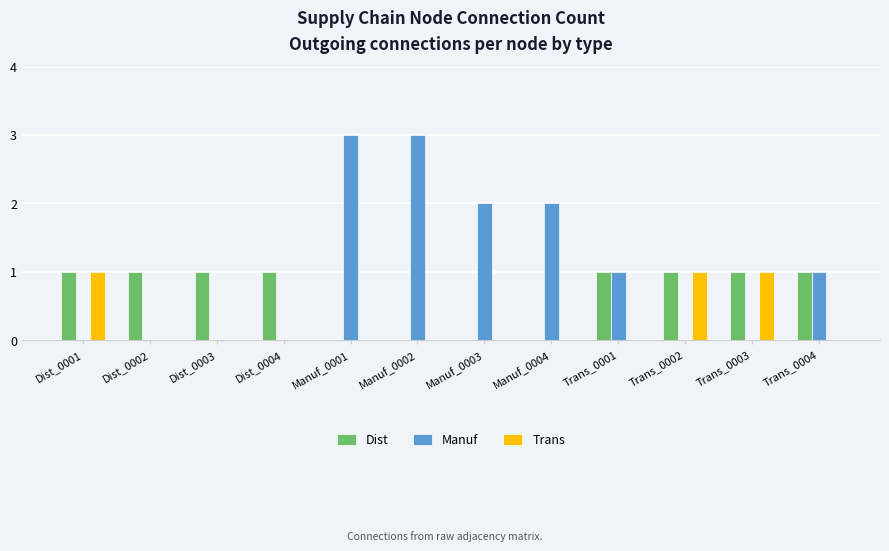

Is the value of Trans at Manuf_0004 greater than the value of Manuf at Trans_0001?

No